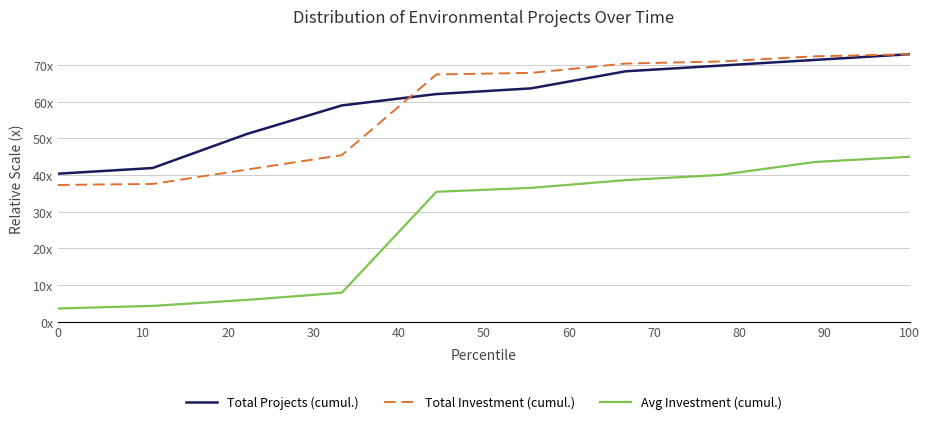

Is this an area chart (filled region under the line)?

No